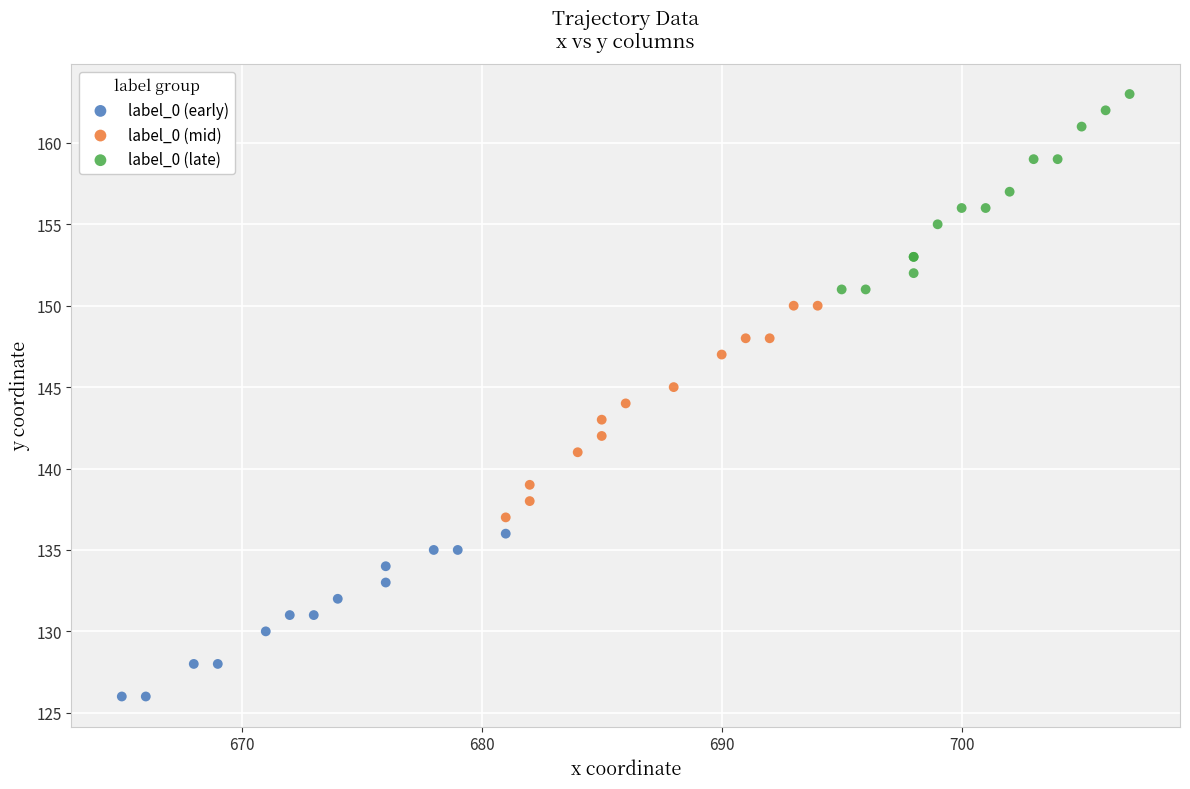

Which series contains the highest Y value?

label_0 (late)